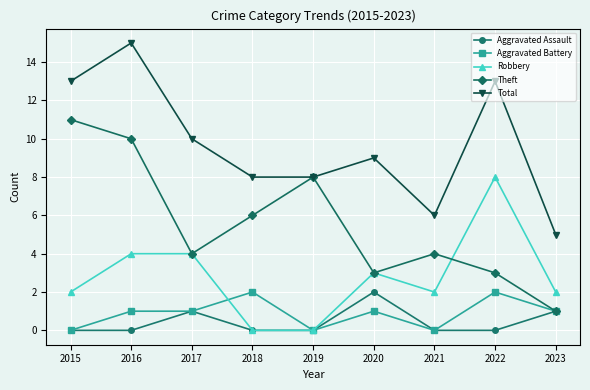

At how many categories does at least one series exceed 0?

9